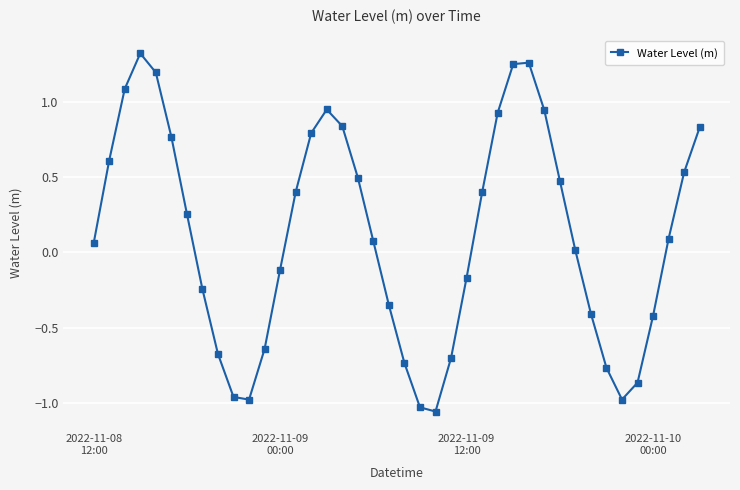

How many interior local peaks (higher than both neighbors) does the data have?

3